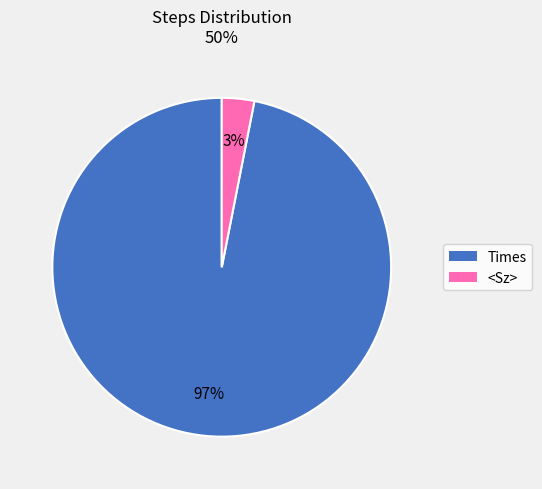

Is it true that <Sz> is 10% of the pie?

False